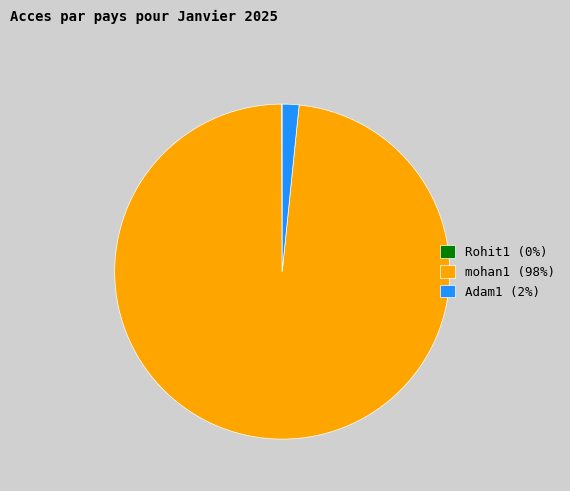

The Adam1 (2%) slice represents 2% of the pie. True or false?

True